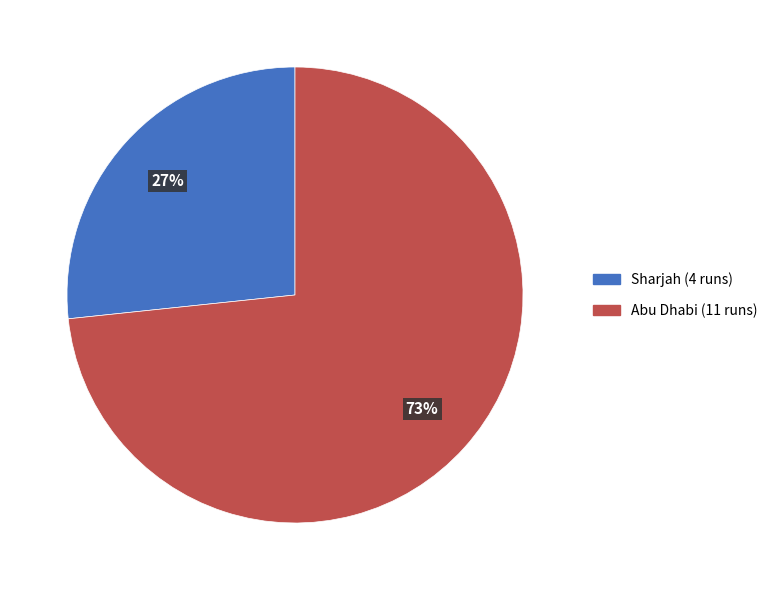

Is Abu Dhabi the majority of the pie?

Yes